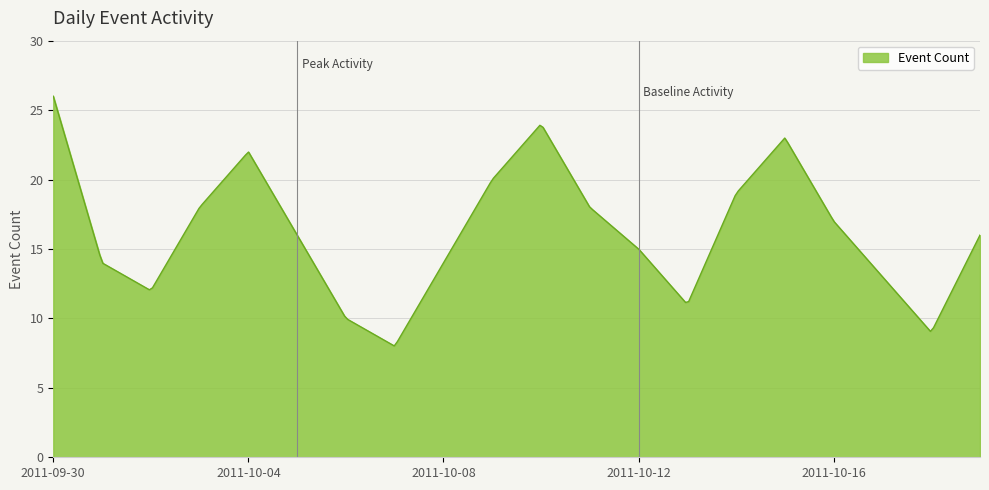

What is the maximum value shown in the chart?

26.0